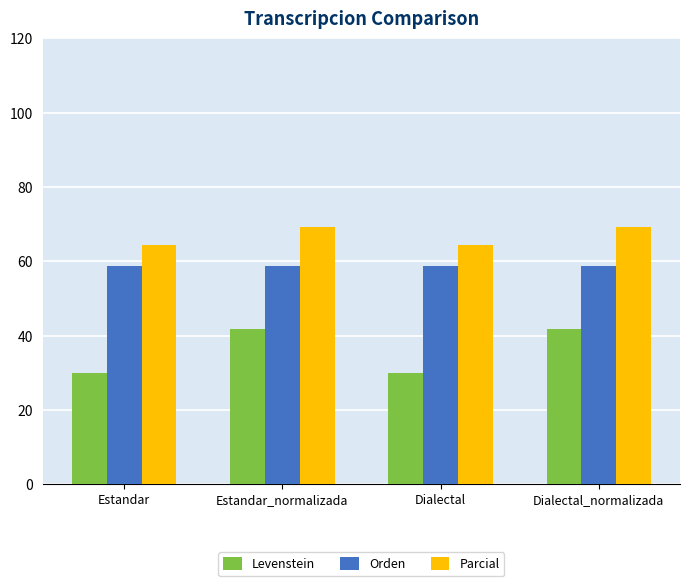

What is the smallest value displayed?

30.0